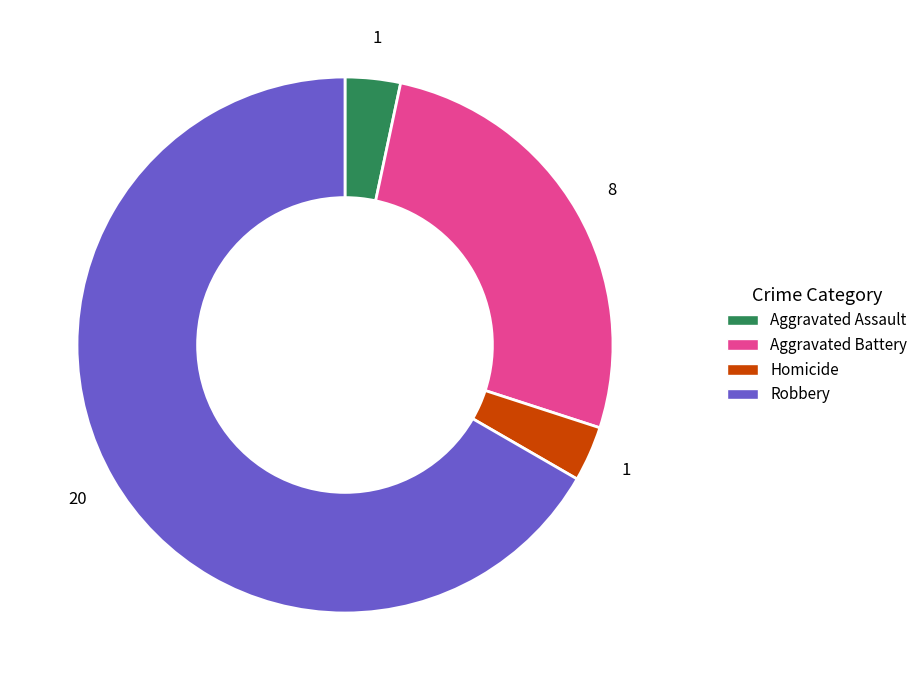

Approximately how many times larger is the value at Aggravated Battery compared to Homicide?

8.0